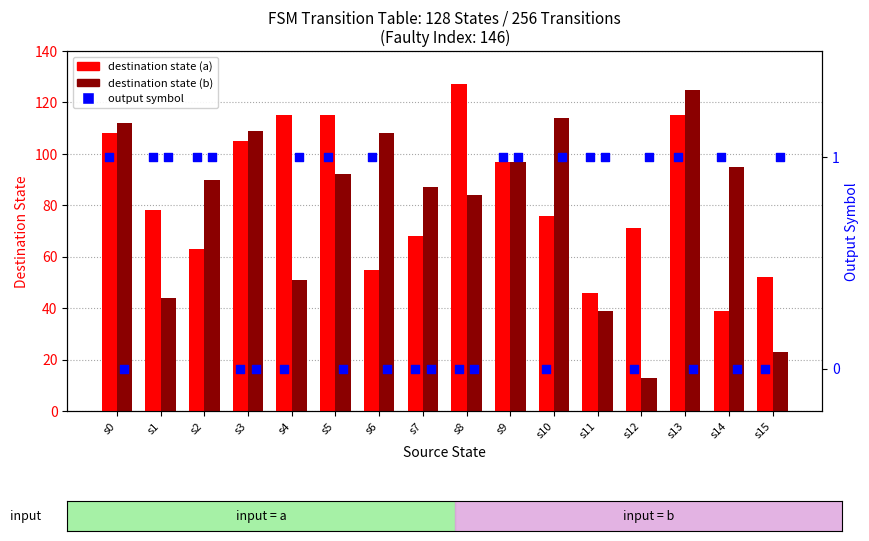

At which category is the sum across all series the highest?

s13